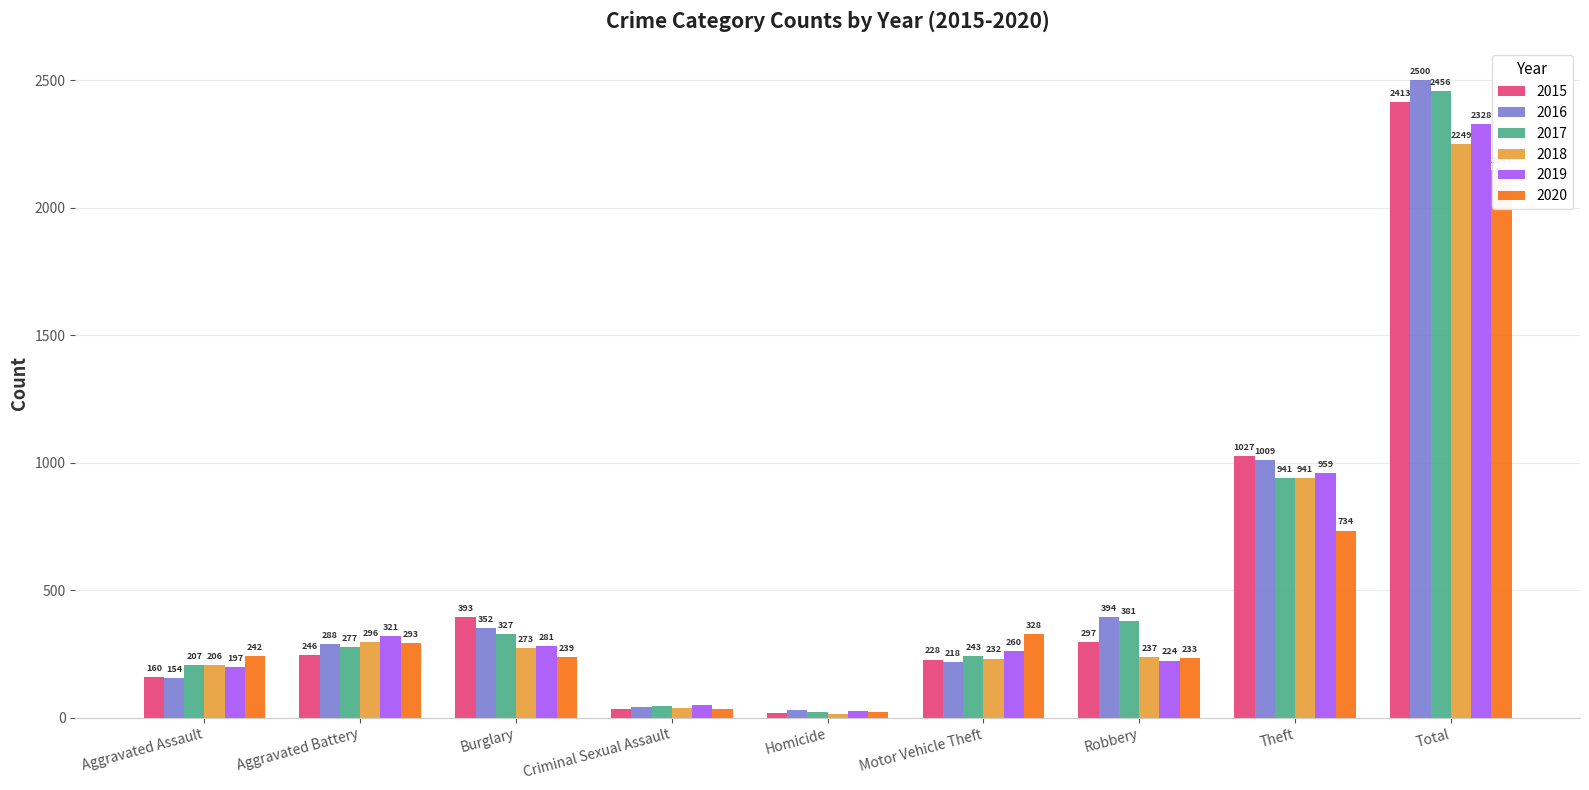

What is the smallest value displayed?

15